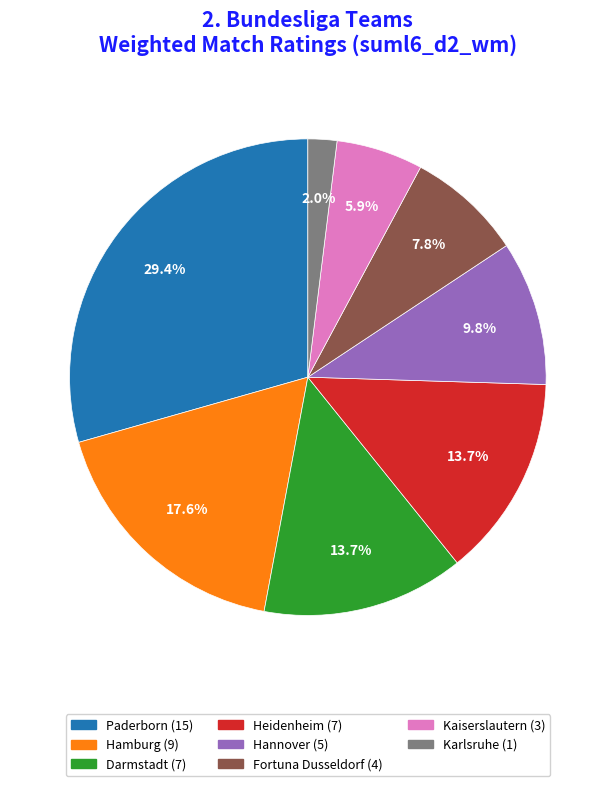

Is there any slice that represents more than half of the pie?

No